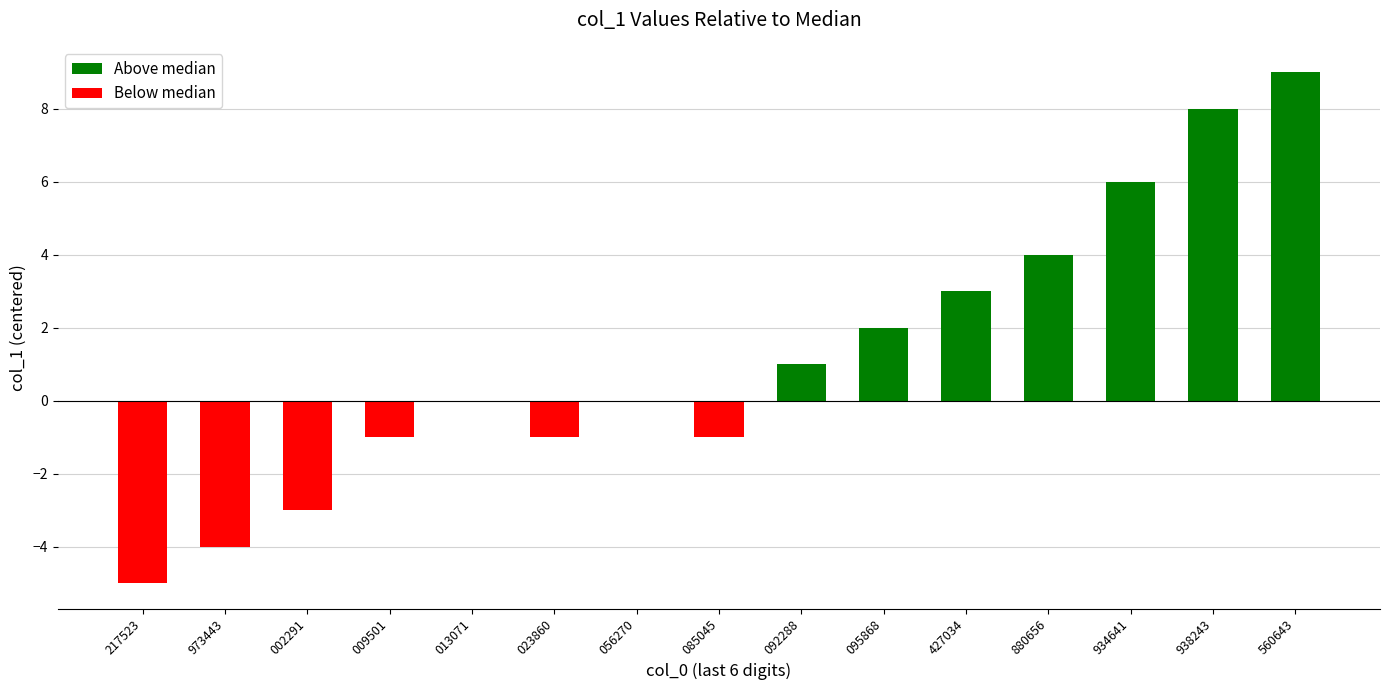

Which series has the largest range (max minus min)?

col_1